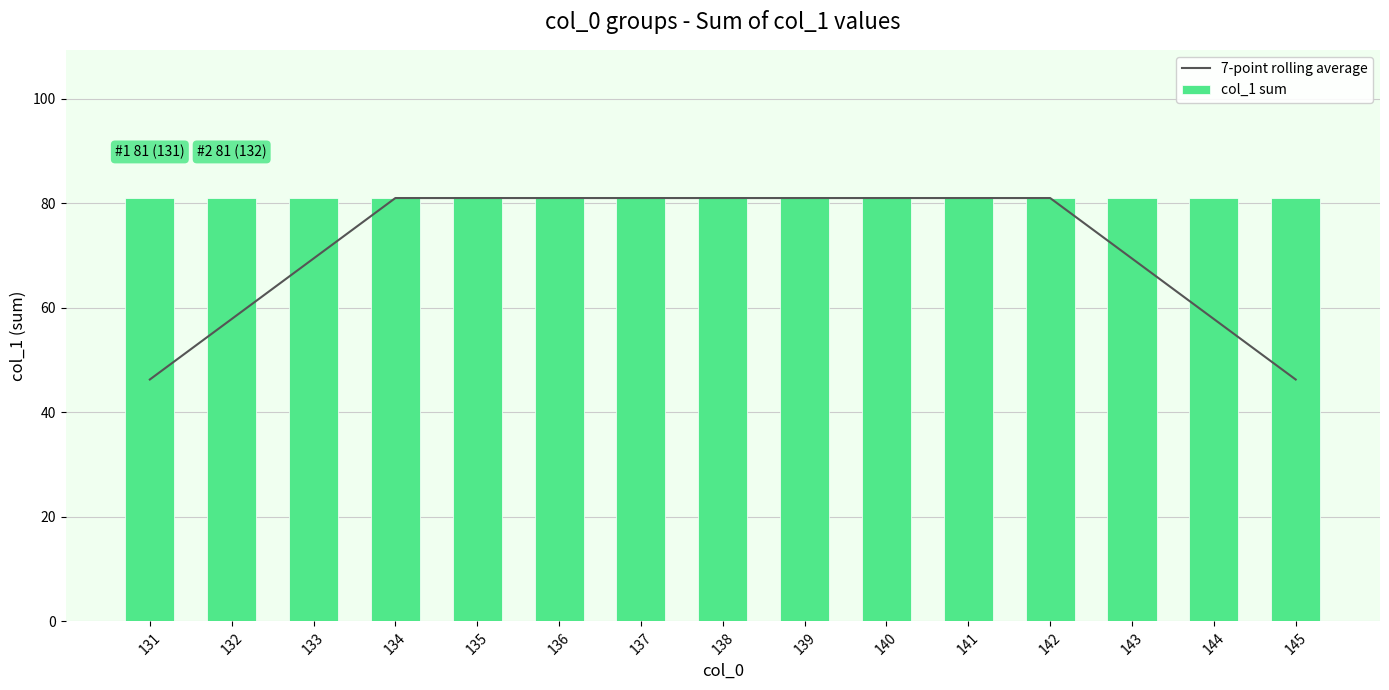

Reading left to right, list all the values displayed in this chart.

7-point rolling average: 46.3	57.9	69.4	81.0	81.0	81.0	81.0	81.0	81.0	81.0	81.0	81.0	69.4	57.9	46.3
col_1 sum: 81.0	81.0	81.0	81.0	81.0	81.0	81.0	81.0	81.0	81.0	81.0	81.0	81.0	81.0	81.0